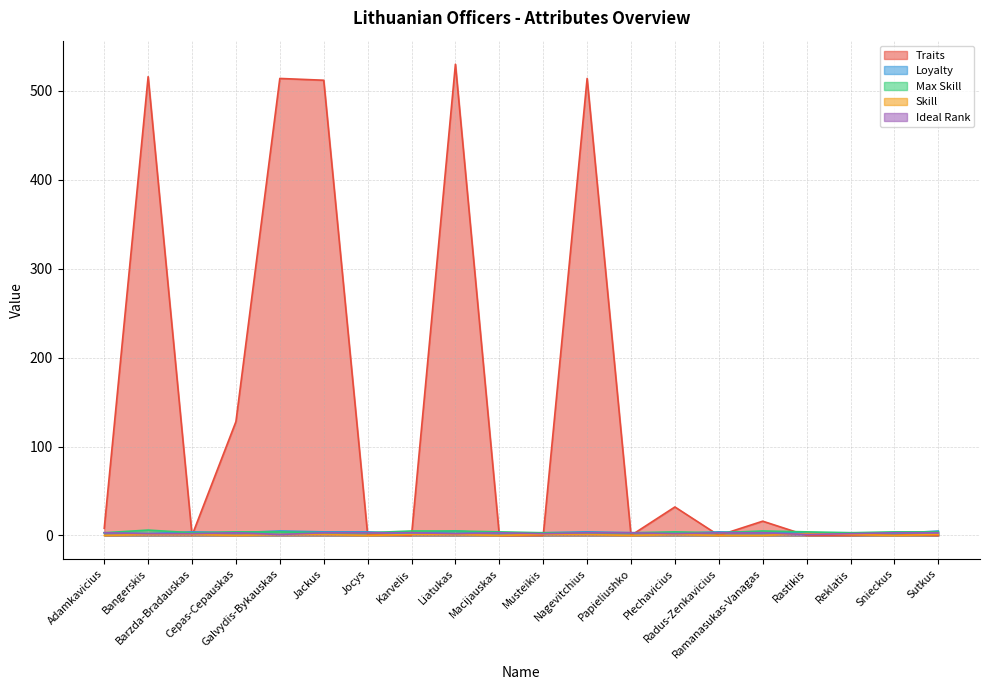

Reading left to right, list all the values displayed in this chart.

Traits: Adamkavicius=8	Bangerskis=516	Barzda-Bradauskas=0	Cepas-Cepauskas=128	Galvydis-Bykauskas=514	Jackus=512	Jocys=1	Karvelis=0	Liatukas=530	Macijauskas=0	Musteikis=0	Nagevitchius=514	Papieliushko=0	Plechavicius=32	Radus-Zenkavicius=0	Ramanasukas-Vanagas=16	Rastikis=0	Reklatis=0	Snieckus=1	Sutkus=0
Loyalty: Adamkavicius=3	Bangerskis=2	Barzda-Bradauskas=4	Cepas-Cepauskas=3	Galvydis-Bykauskas=5	Jackus=4	Jocys=4	Karvelis=2	Liatukas=5	Macijauskas=2	Musteikis=3	Nagevitchius=4	Papieliushko=3	Plechavicius=2	Radus-Zenkavicius=4	Ramanasukas-Vanagas=3	Rastikis=3	Reklatis=3	Snieckus=2	Sutkus=5
Max Skill: Adamkavicius=3	Bangerskis=6	Barzda-Bradauskas=3	Cepas-Cepauskas=4	Galvydis-Bykauskas=4	Jackus=3	Jocys=3	Karvelis=5	Liatukas=5	Macijauskas=4	Musteikis=3	Nagevitchius=3	Papieliushko=3	Plechavicius=4	Radus-Zenkavicius=3	Ramanasukas-Vanagas=5	Rastikis=4	Reklatis=3	Snieckus=4	Sutkus=4
Skill: Adamkavicius=0	Bangerskis=1	Barzda-Bradauskas=1	Cepas-Cepauskas=0	Galvydis-Bykauskas=1	Jackus=1	Jocys=0	Karvelis=1	Liatukas=1	Macijauskas=0	Musteikis=1	Nagevitchius=1	Papieliushko=0	Plechavicius=1	Radus-Zenkavicius=0	Ramanasukas-Vanagas=0	Rastikis=2	Reklatis=1	Snieckus=0	Sutkus=1
Ideal Rank: Adamkavicius=3	Bangerskis=2	Barzda-Bradauskas=2	Cepas-Cepauskas=3	Galvydis-Bykauskas=1	Jackus=3	Jocys=3	Karvelis=3	Liatukas=2	Macijauskas=3	Musteikis=2	Nagevitchius=3	Papieliushko=3	Plechavicius=2	Radus-Zenkavicius=3	Ramanasukas-Vanagas=3	Rastikis=1	Reklatis=2	Snieckus=3	Sutkus=3